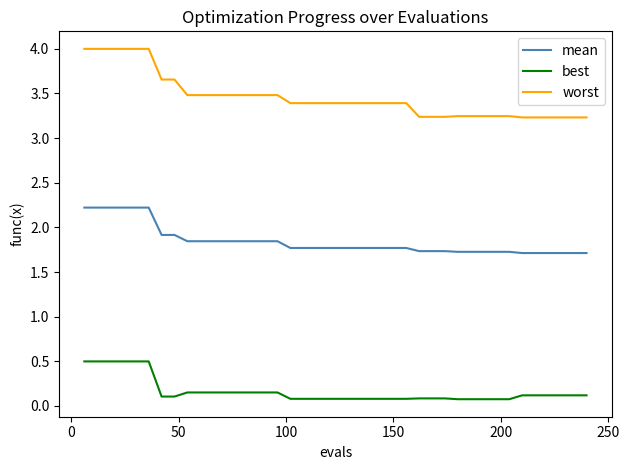

What is the difference between the maximum and minimum values in the worst series?

0.8